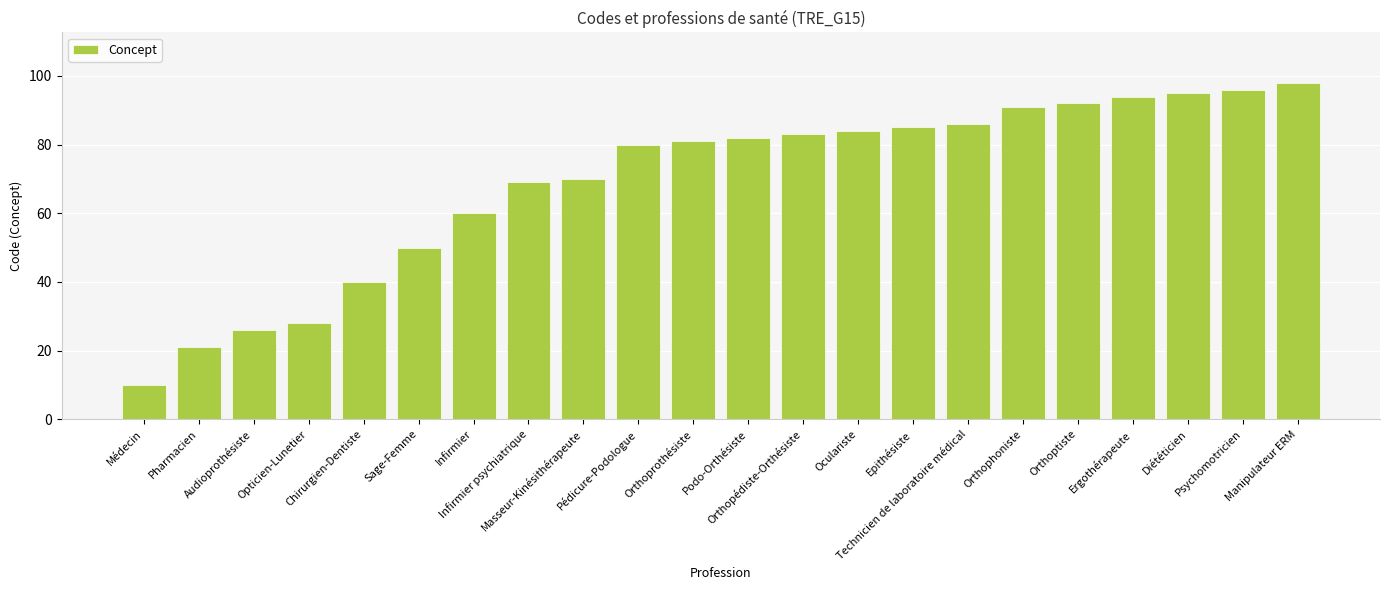

What is the change in value from Oculariste to Epithésiste?

+1